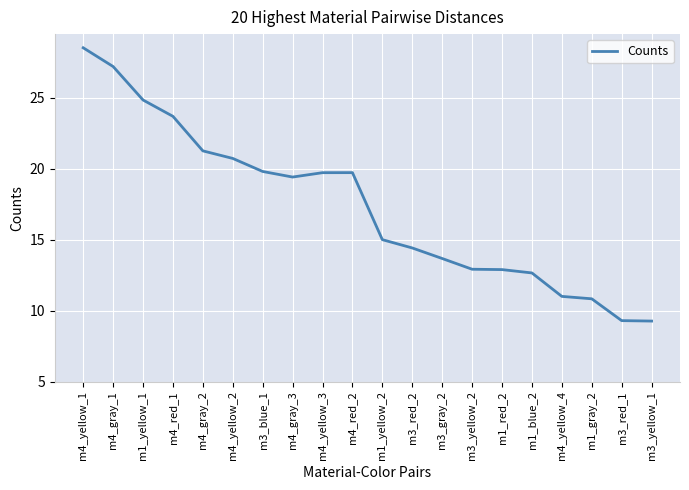

Between m4_yellow_4 and m4_red_2, which is larger?

m4_red_2